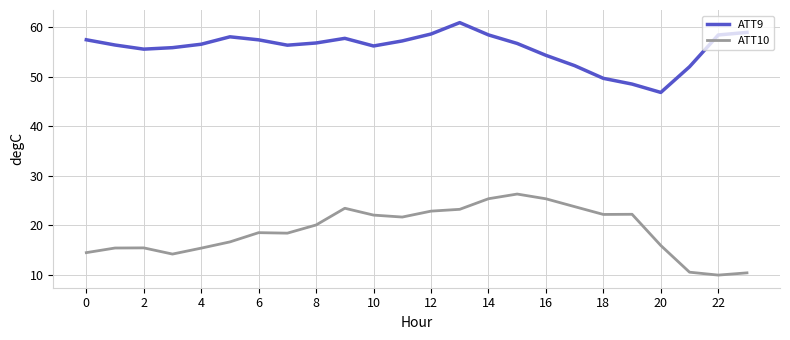

List the series in order of their overall mean, highest first.

ATT9, ATT10